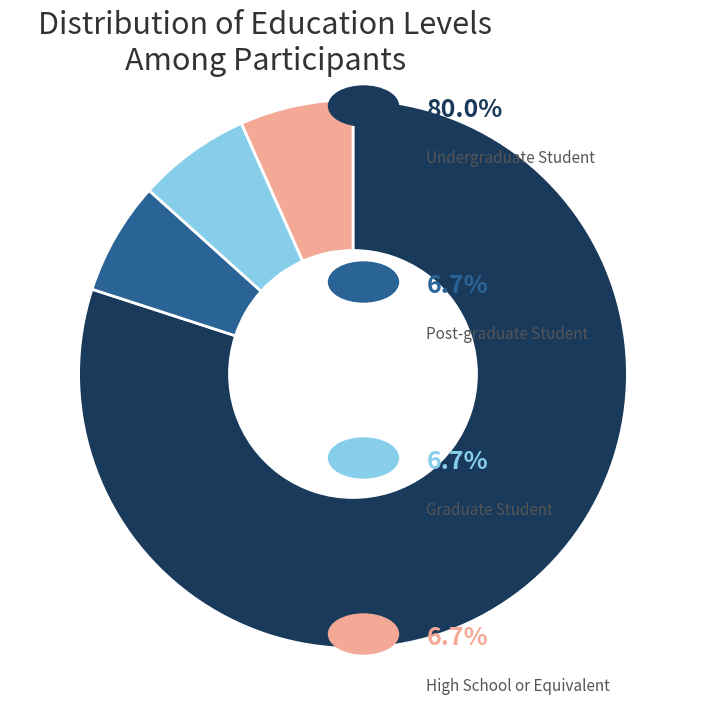

Is there a majority slice in this chart?

Yes